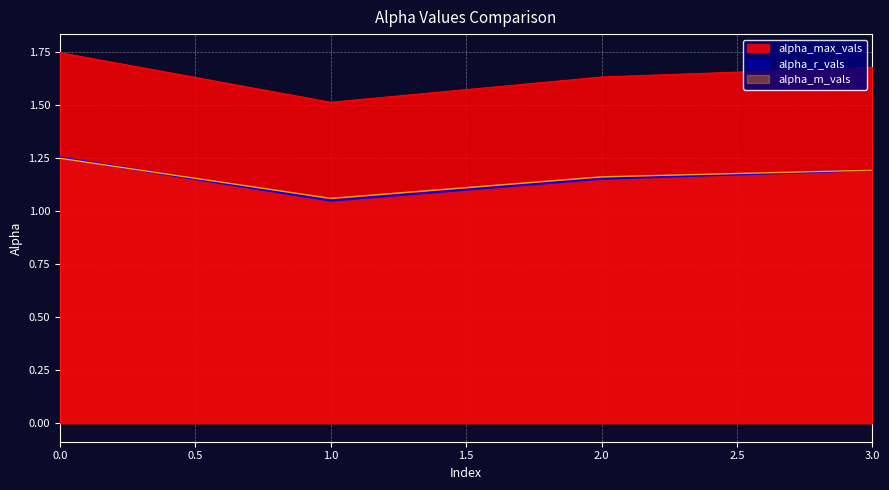

Which has a higher value, 3 or 1?

3